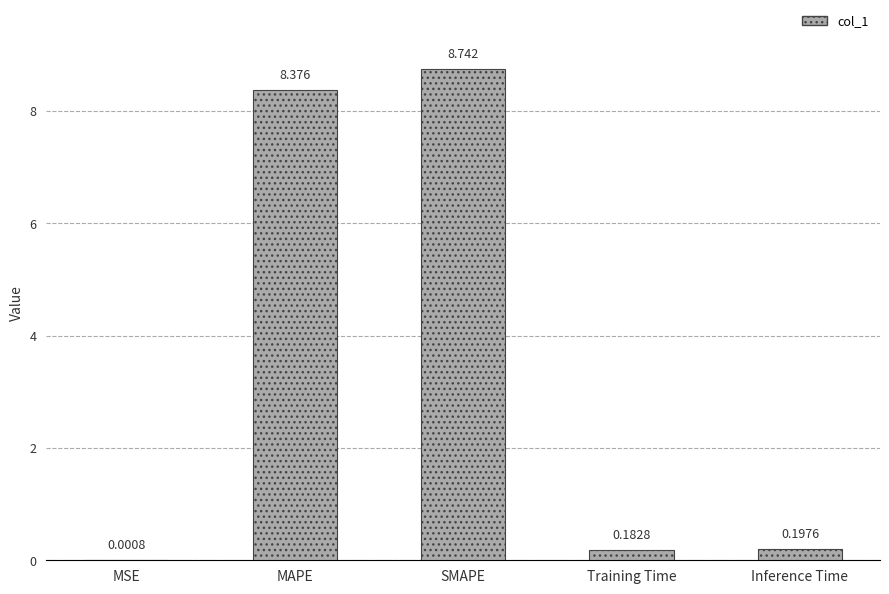

How many categories are shown in the chart?

5